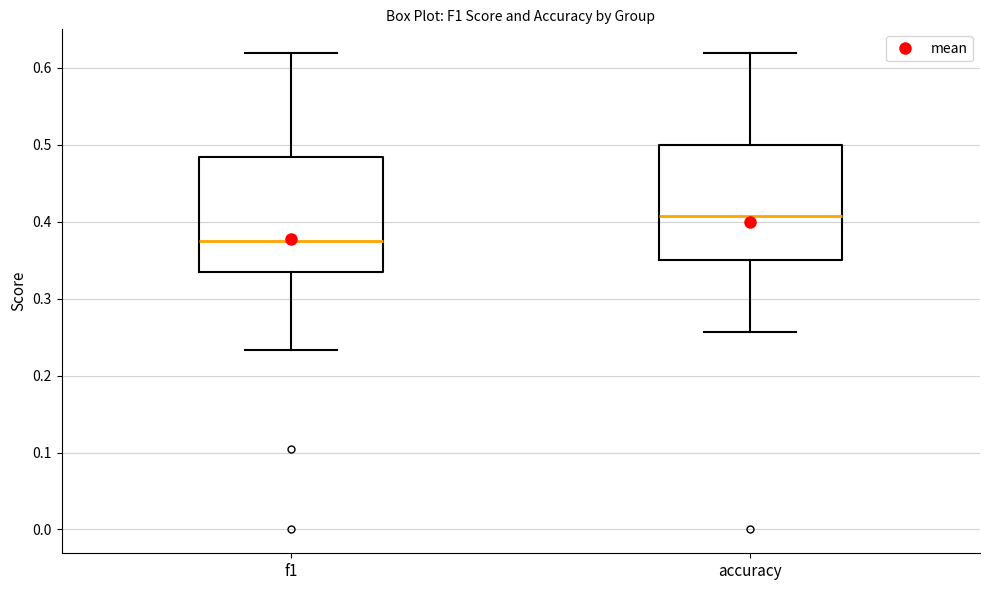

Where does the upper whisker of the box for f1 end on the y-axis? The values are not printed on the chart, so give them approximately, as read against the axis.

0.62